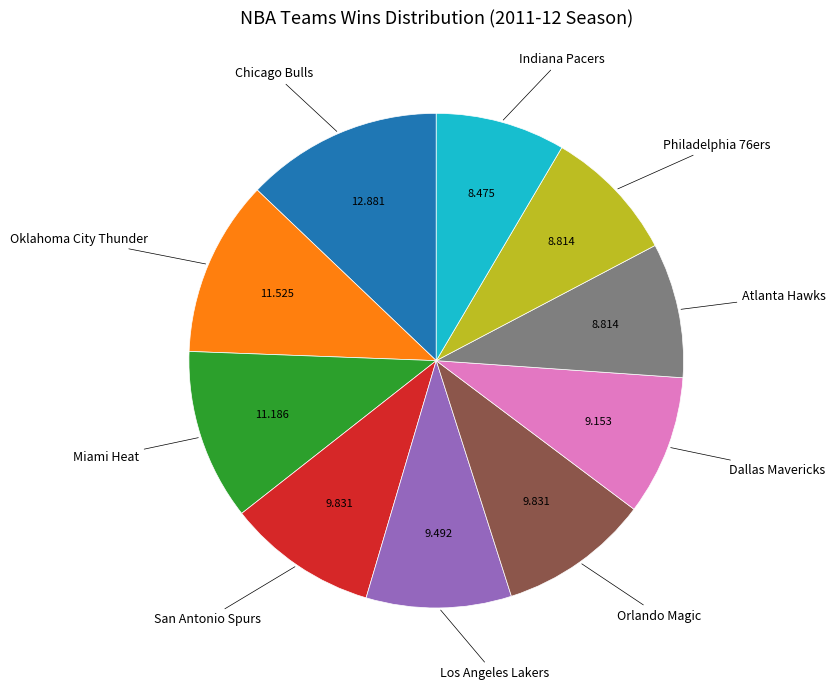

Does any single category account for the majority?

No